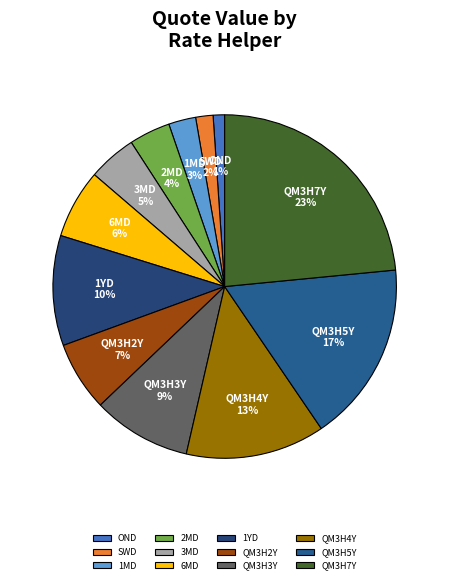

Combined, do QM3H4Y and 6MD account for over 50%?

No